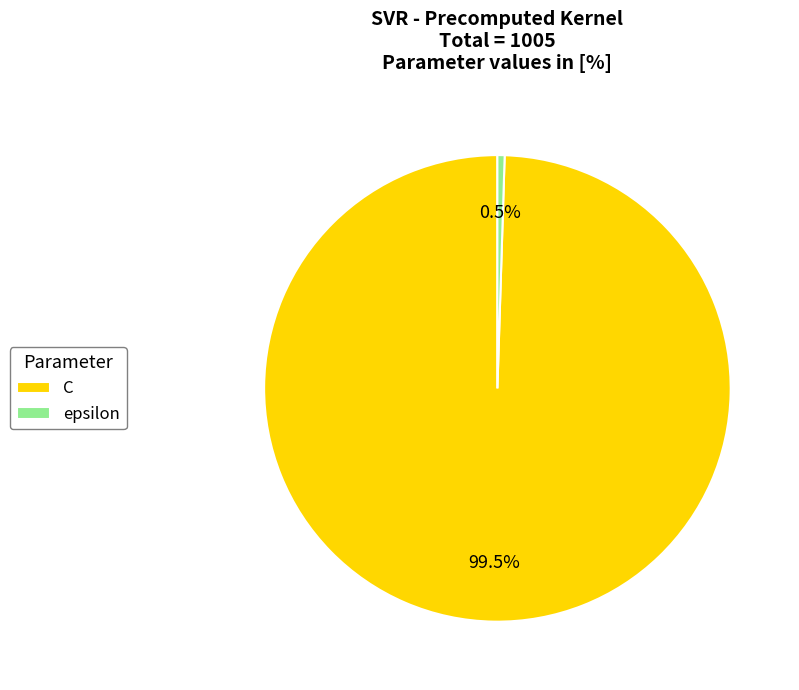

Does any single category account for the majority?

Yes